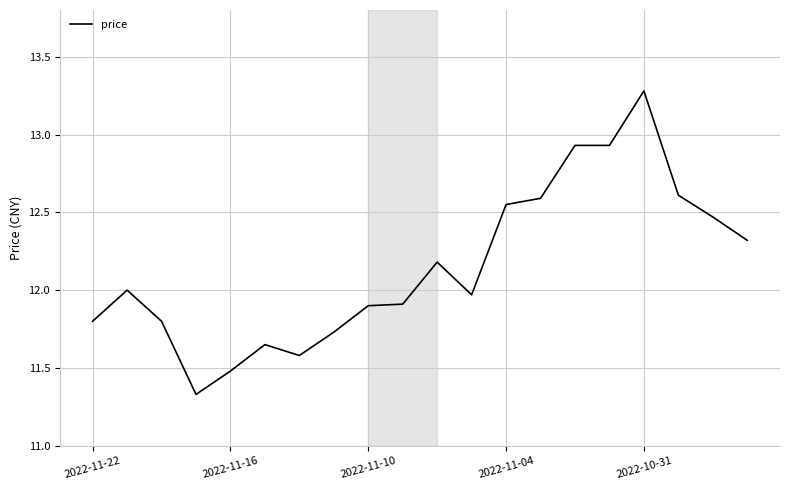

True or false: there are more than 0 points higher than both neighbors.

True